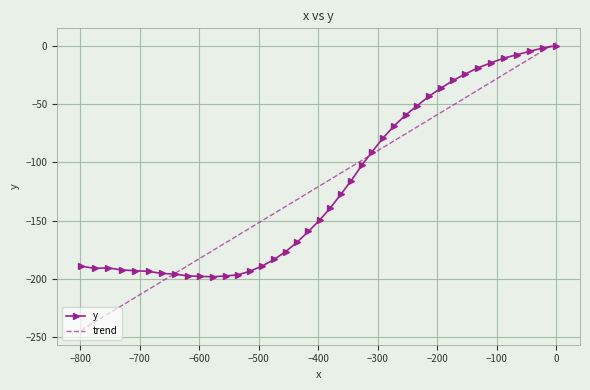

What is the value of the y point at the 6th from the left?

-193.5